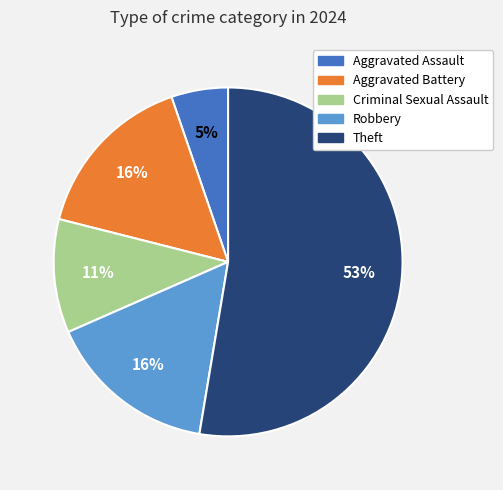

Is there any slice that represents more than half of the pie?

Yes